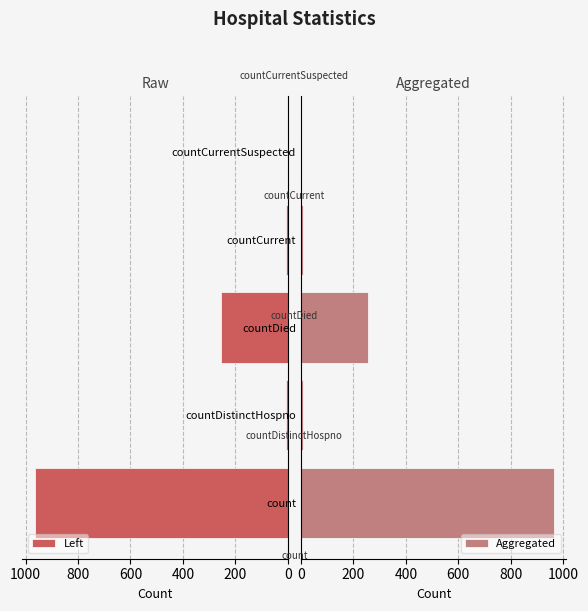

What is the value of the Aggregated bar at the 1st from the left?

964